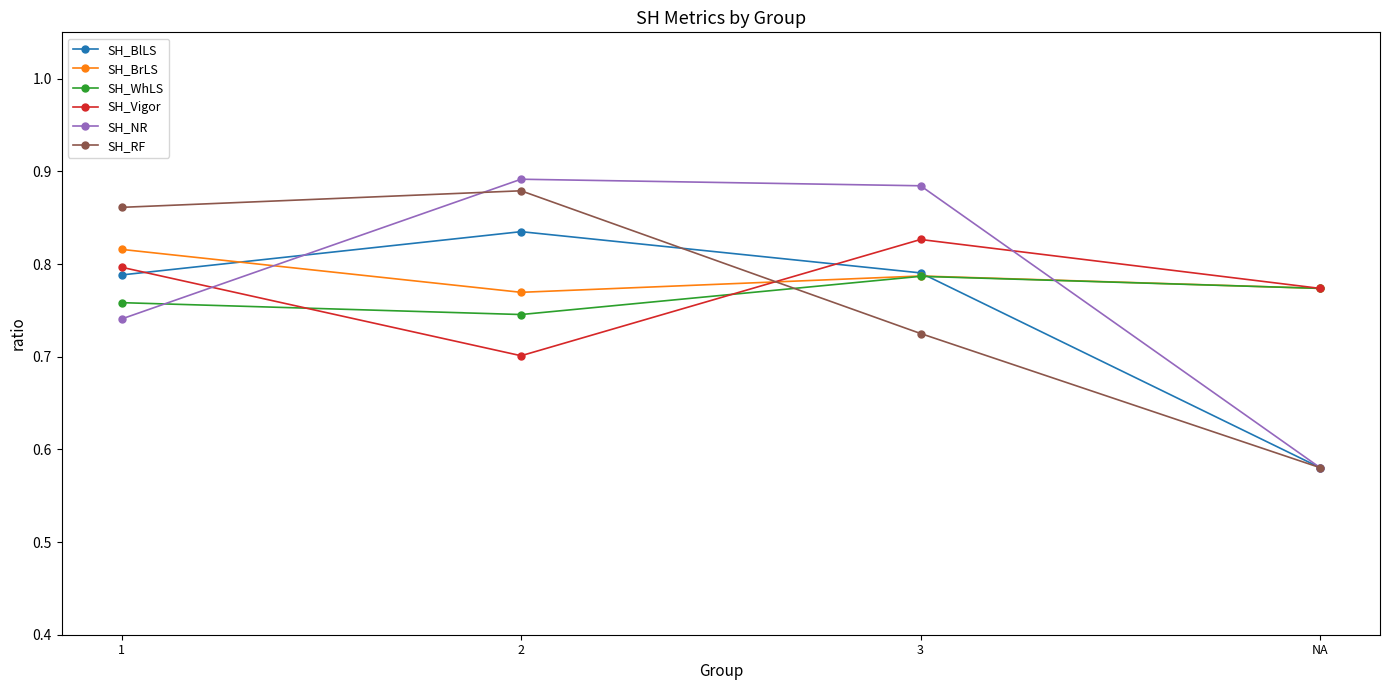

The value of SH_NR at NA is 0.1. True or false?

False